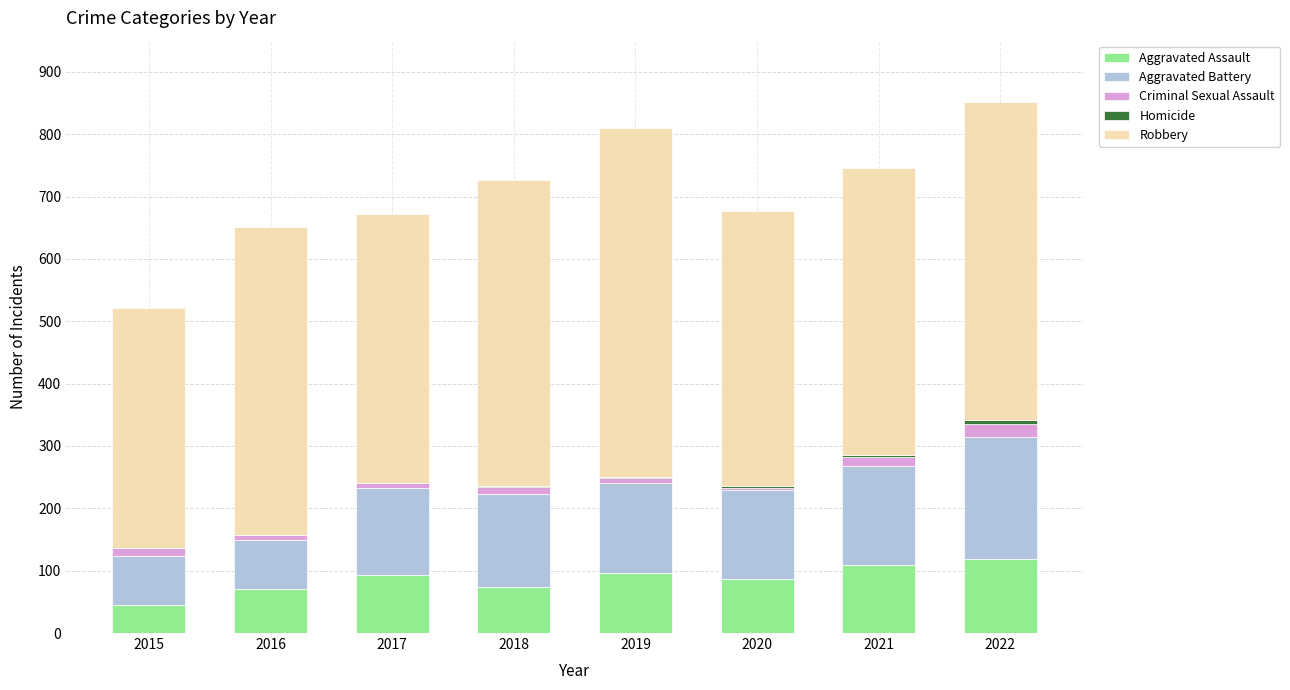

The Aggravated Assault series shows 71 at 2016. True or false?

True